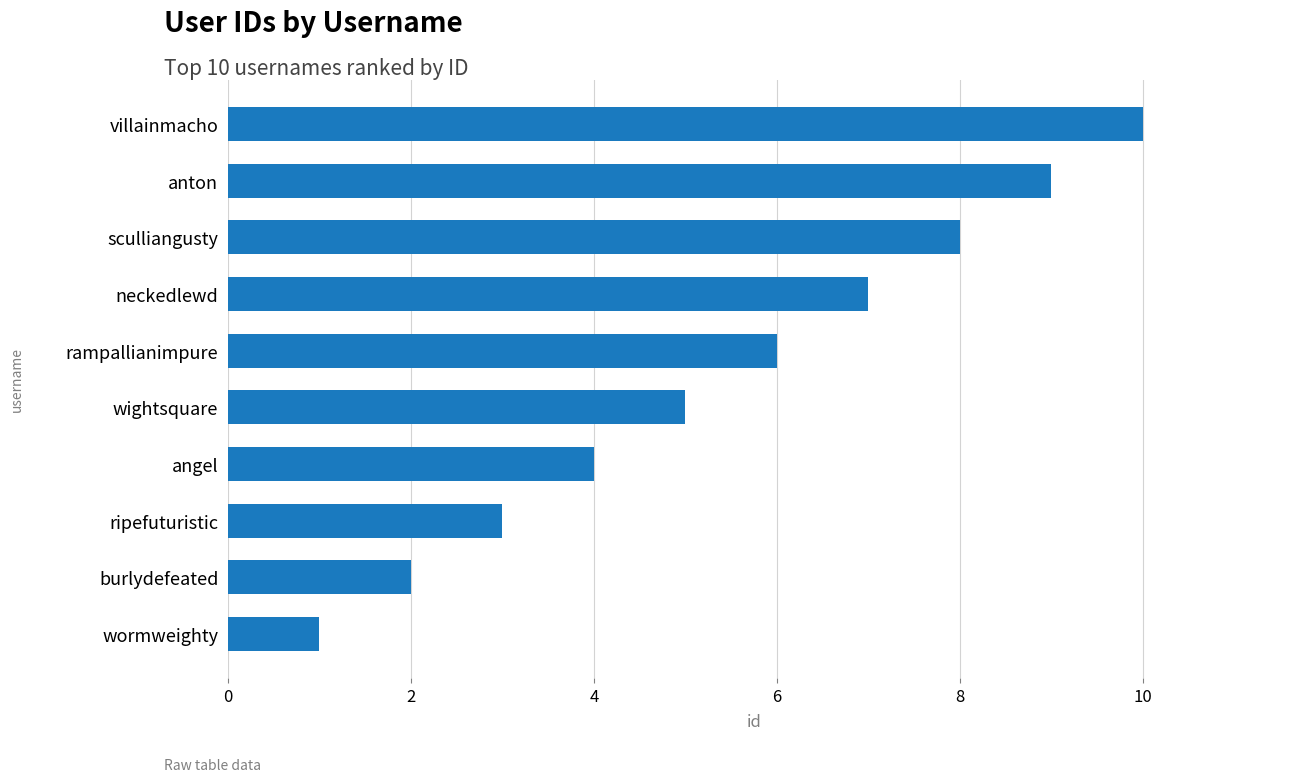

Count the values in the range 3 to 8.

6